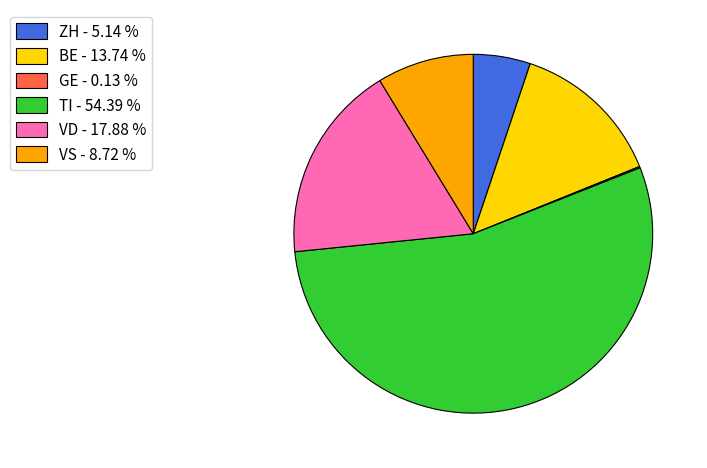

Combined, do TI - 54.39 % and ZH - 5.14 % account for over 50%?

Yes